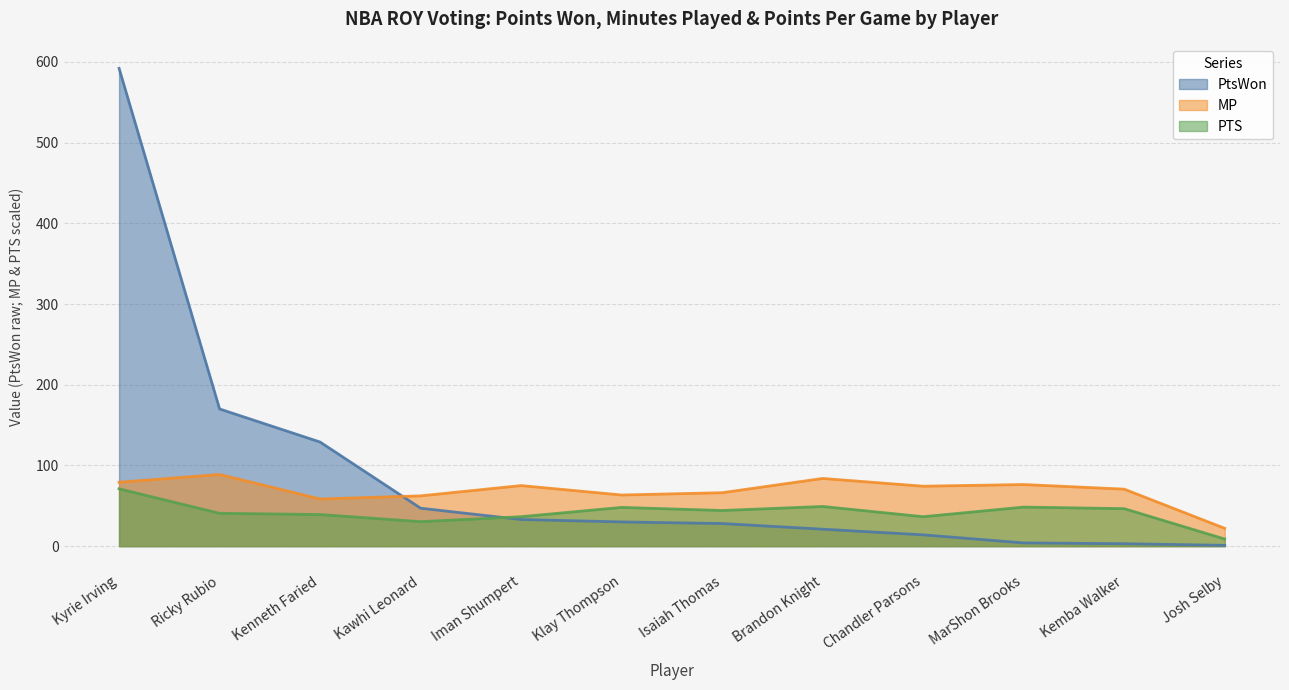

Rank the series by their average value, from highest to lowest.

PtsWon, MP, PTS